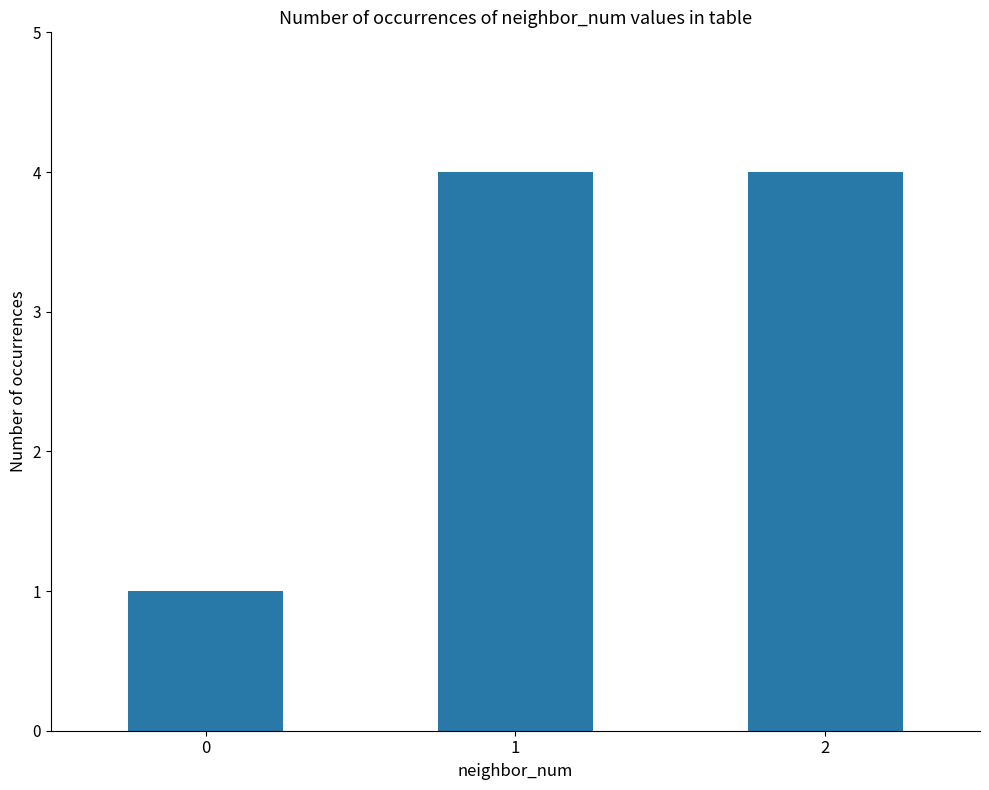

What is the approximate value at 1?

4